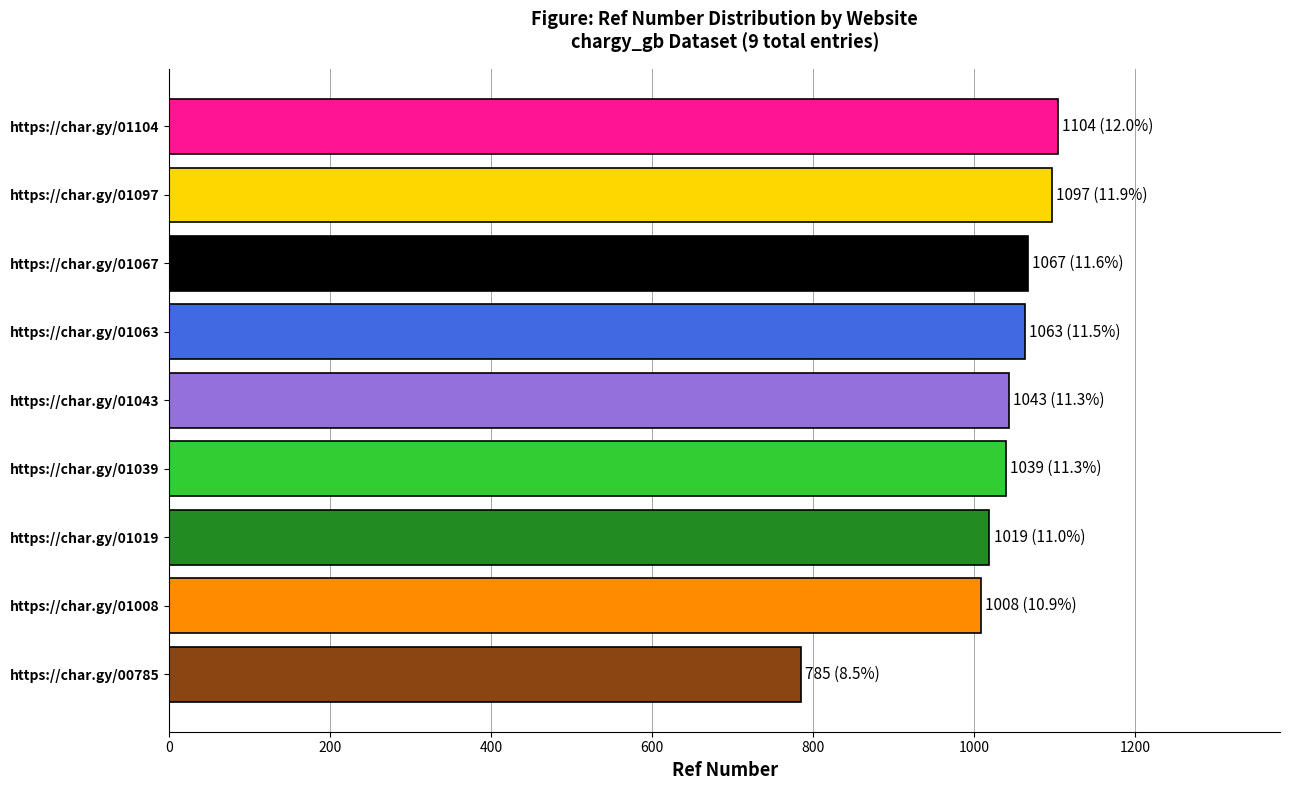

The value at https://char.gy/01019 is 1019. True or false?

True